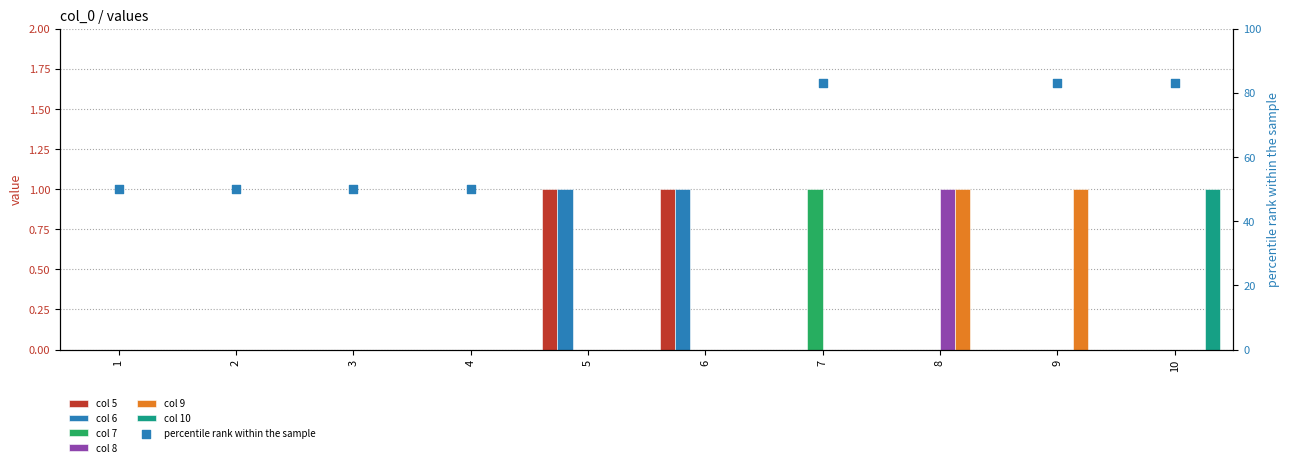

Which series has the widest spread of Y values?

5